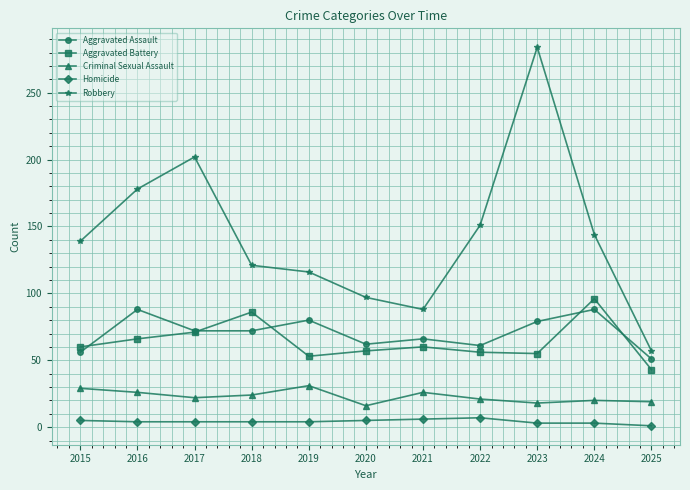

Is the value of Aggravated Assault at 2015 greater than the value of Homicide at 2016?

Yes